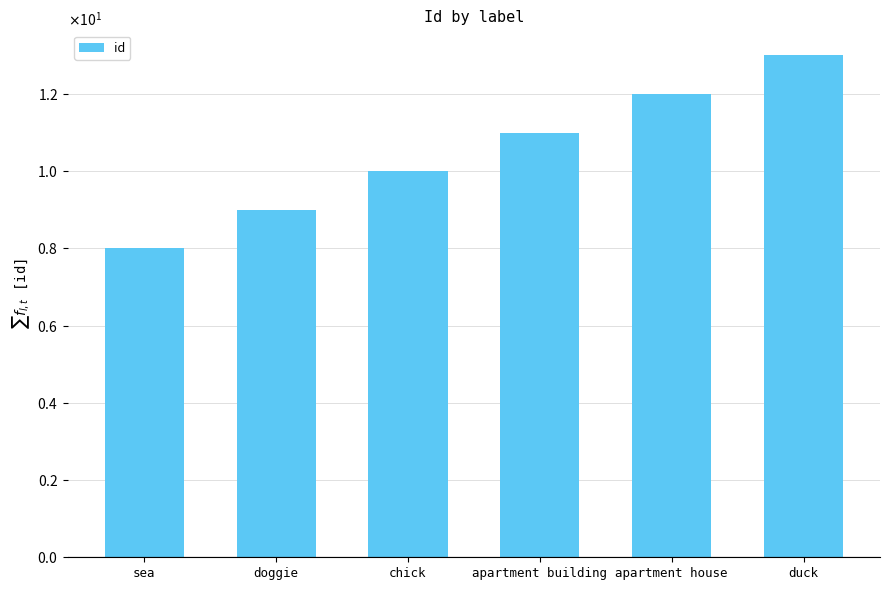

Are the bars grouped side by side (vs. stacked)?

No